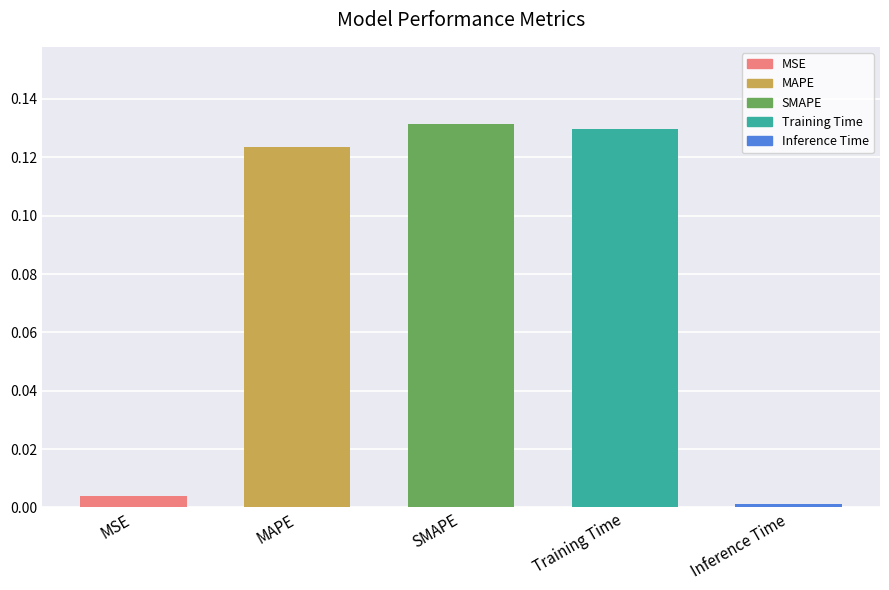

Which has a higher value, Inference Time or Training Time?

Training Time